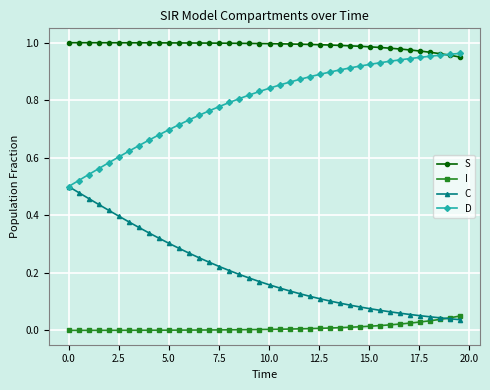

True or false: I and D cross at least once.

False